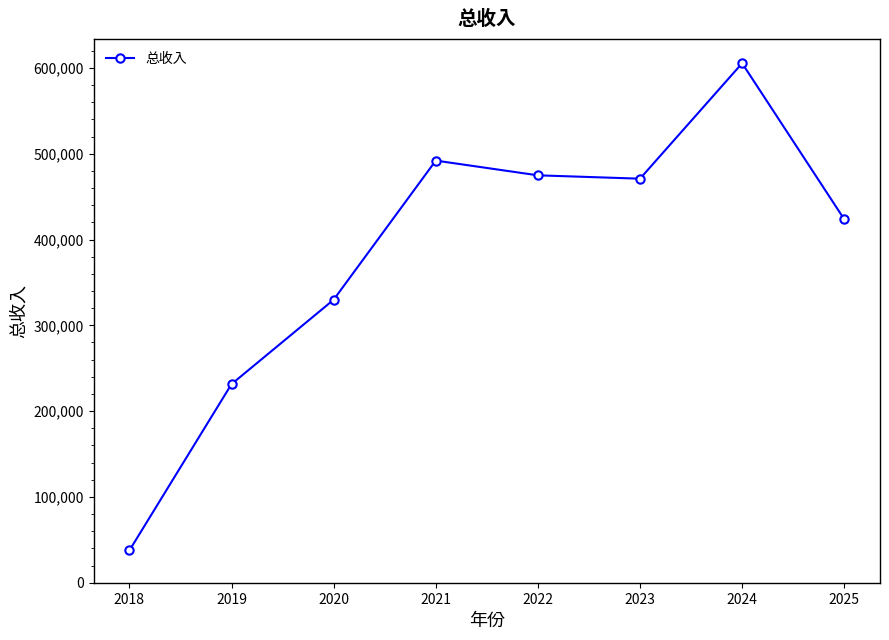

What is the ratio of the value at 2022 to the value at 2021?

1.0